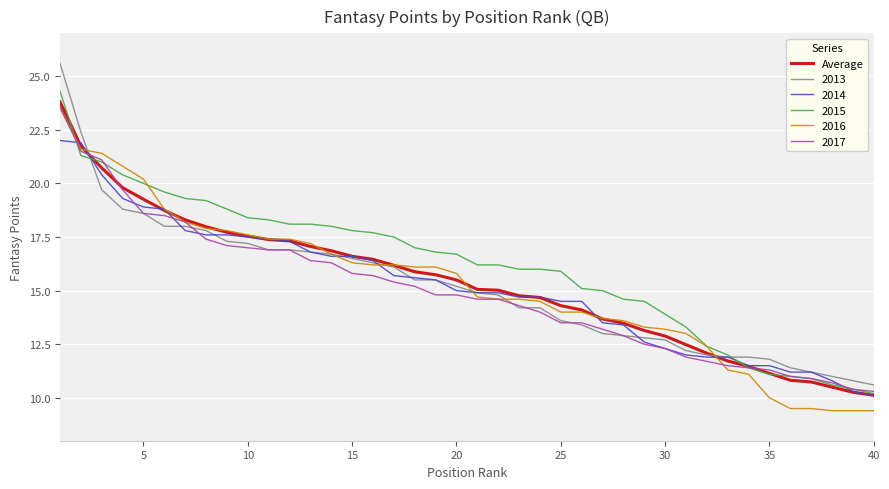

Which series has the largest total across all categories?

2015